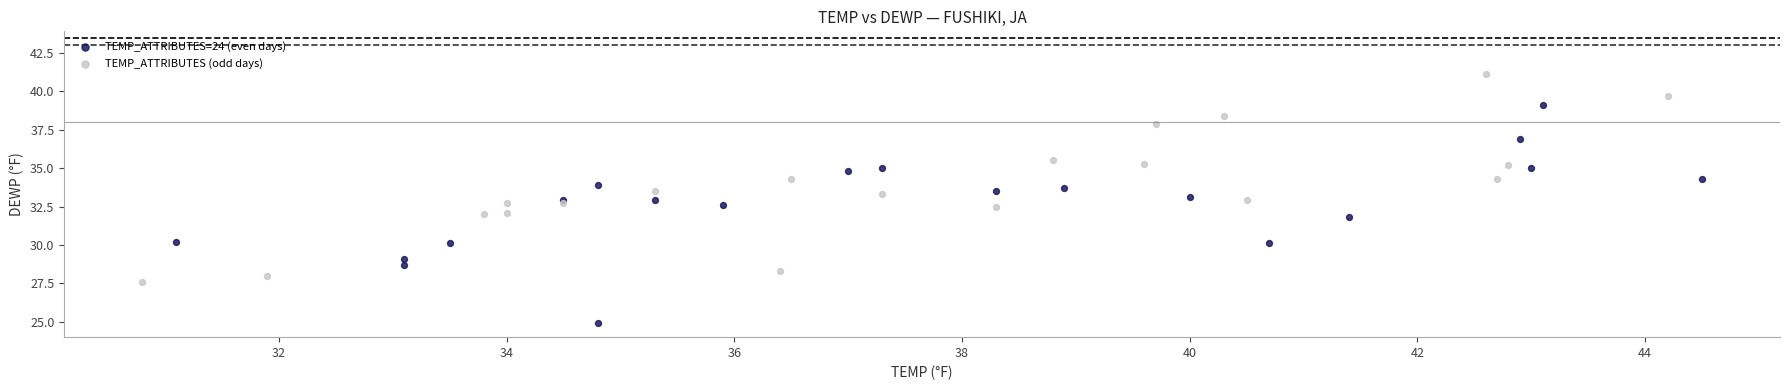

What are all the series names shown in the legend?

TEMP_ATTRIBUTES=24 (even days), TEMP_ATTRIBUTES (odd days)